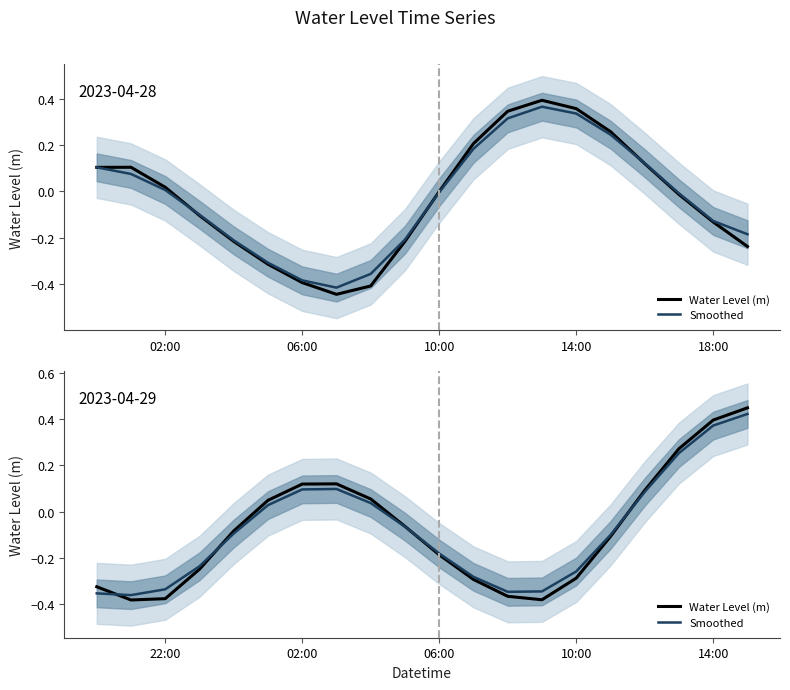

What is the value of the Water Level (m) point at the 17th from the left?

0.1